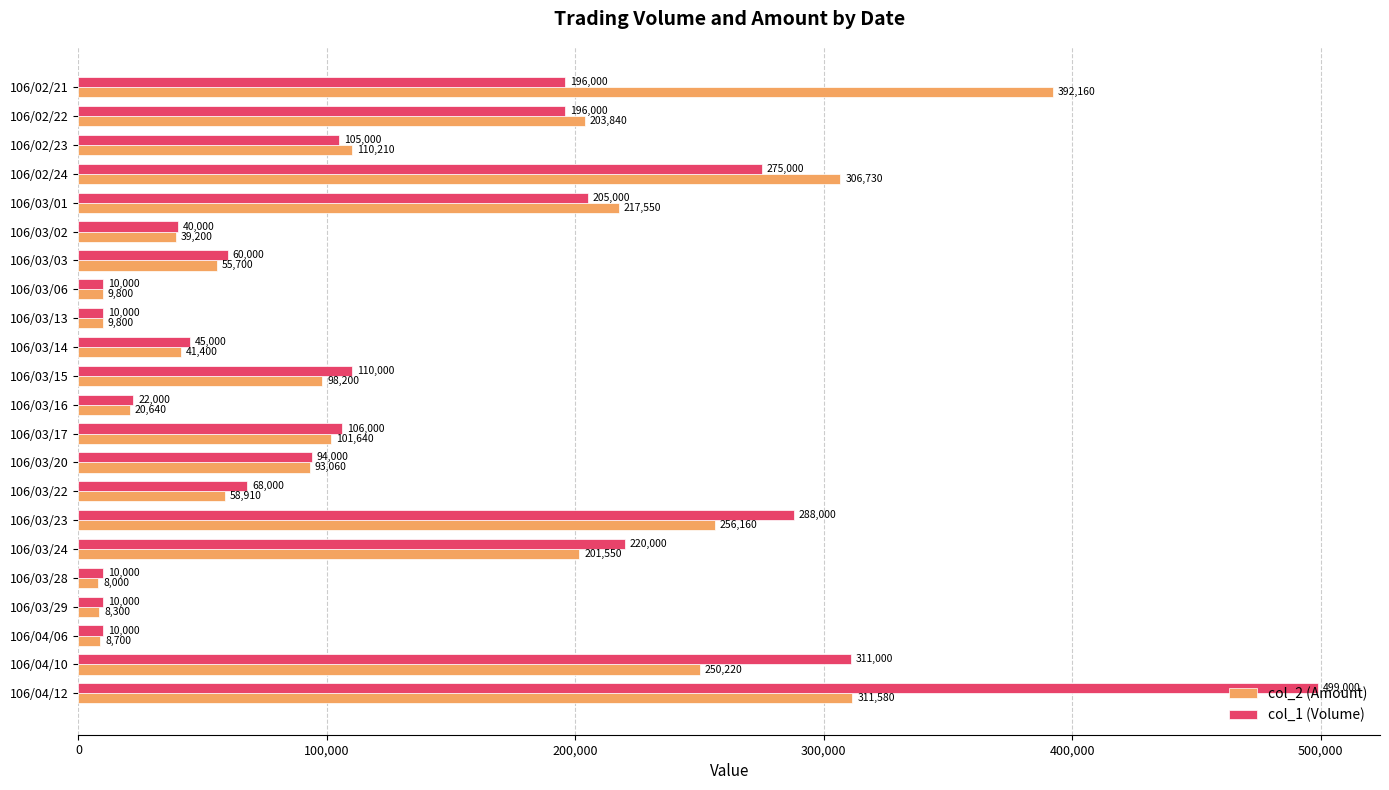

List the series in order of their peak value, lowest first.

col_2 (Amount), col_1 (Volume)